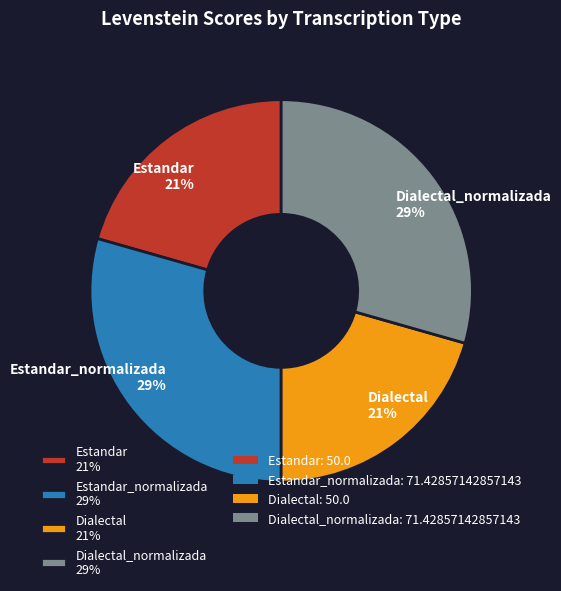

Do Dialectal 21% and Estandar 21% together represent more than half of the pie?

No